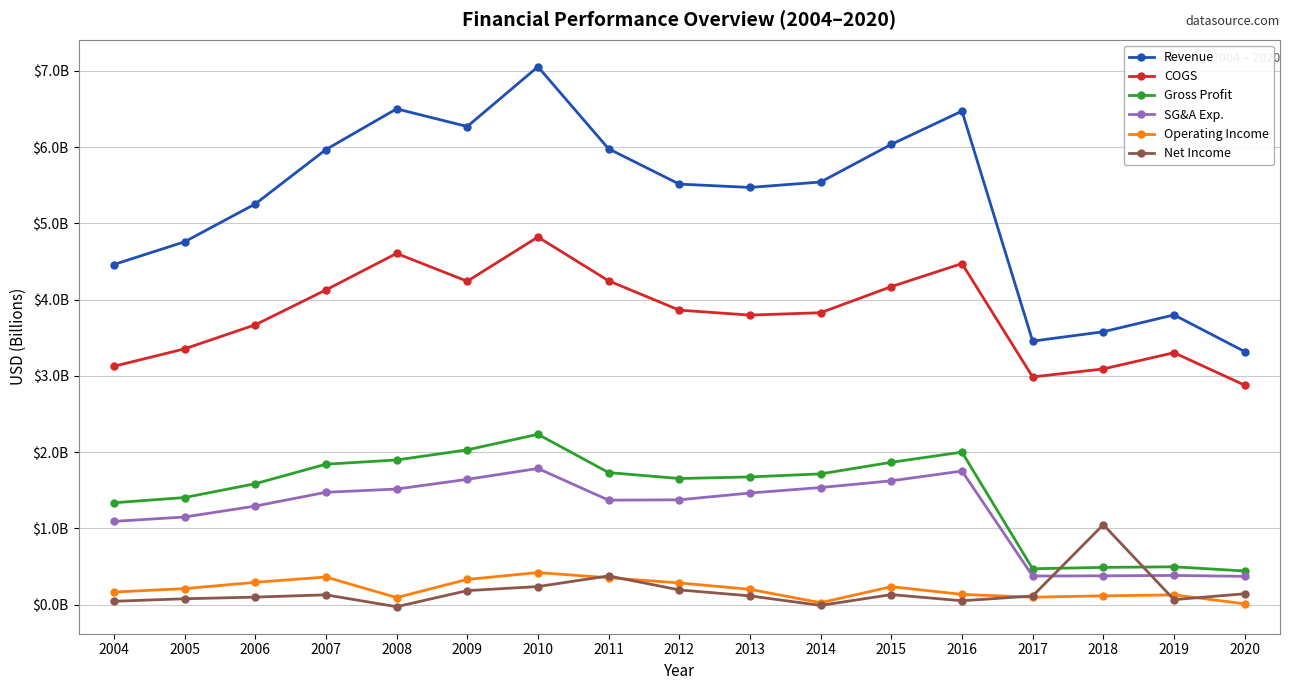

Where is the first local minimum for COGS?

2009